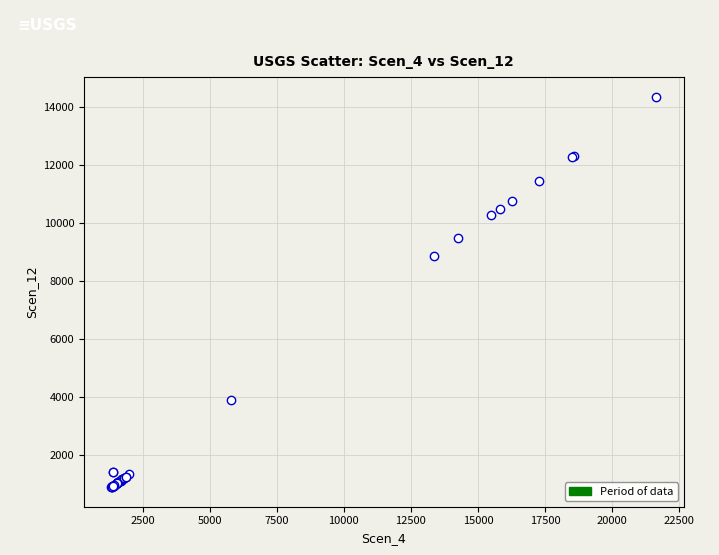

What Y value in the scatter plot is closest to 7621?

8868.2